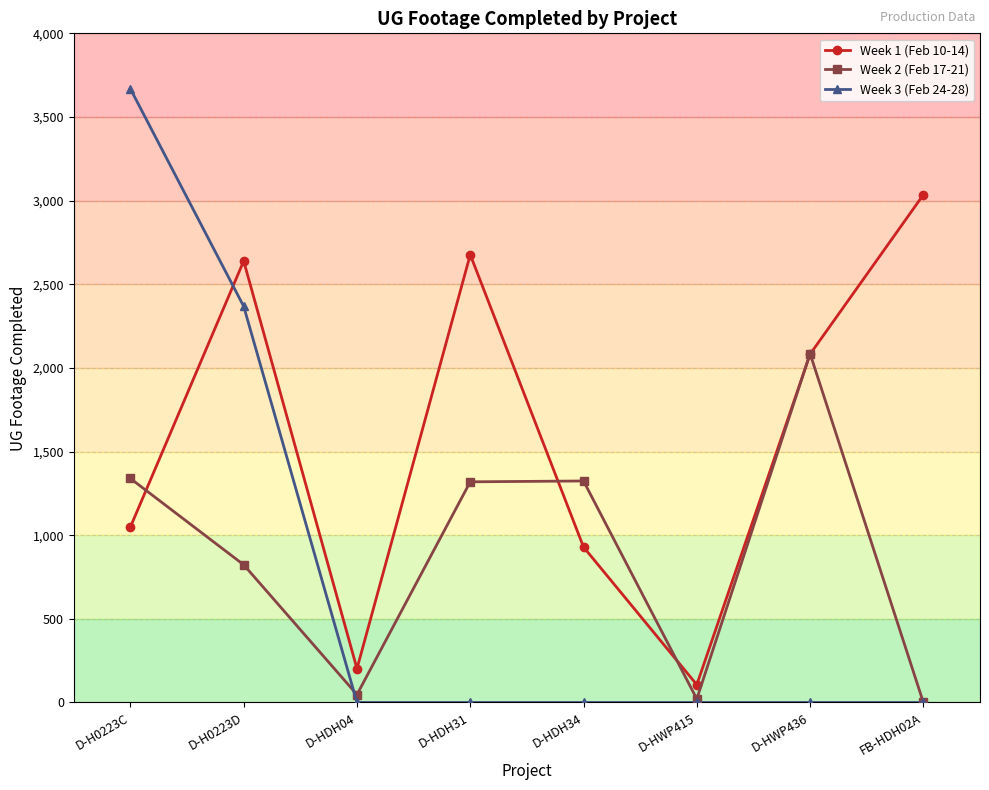

How many data points in Week 3 (Feb 24-28) are above 0?

2